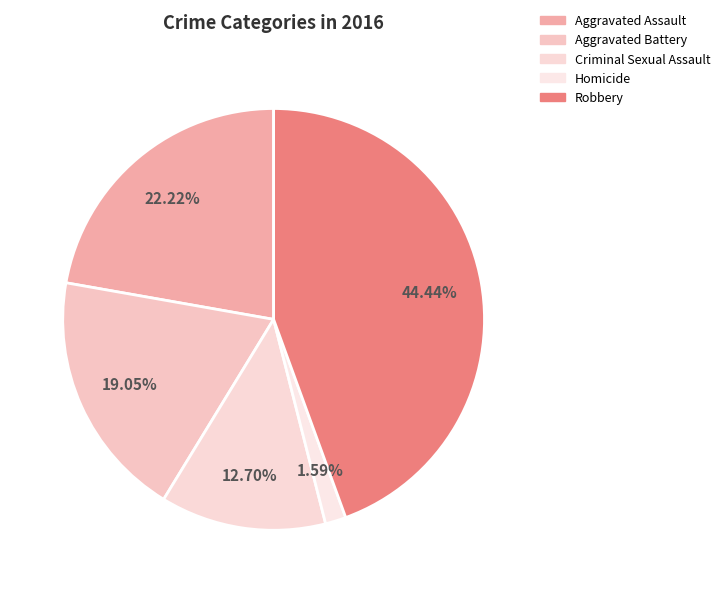

How many segments does this pie chart have?

5